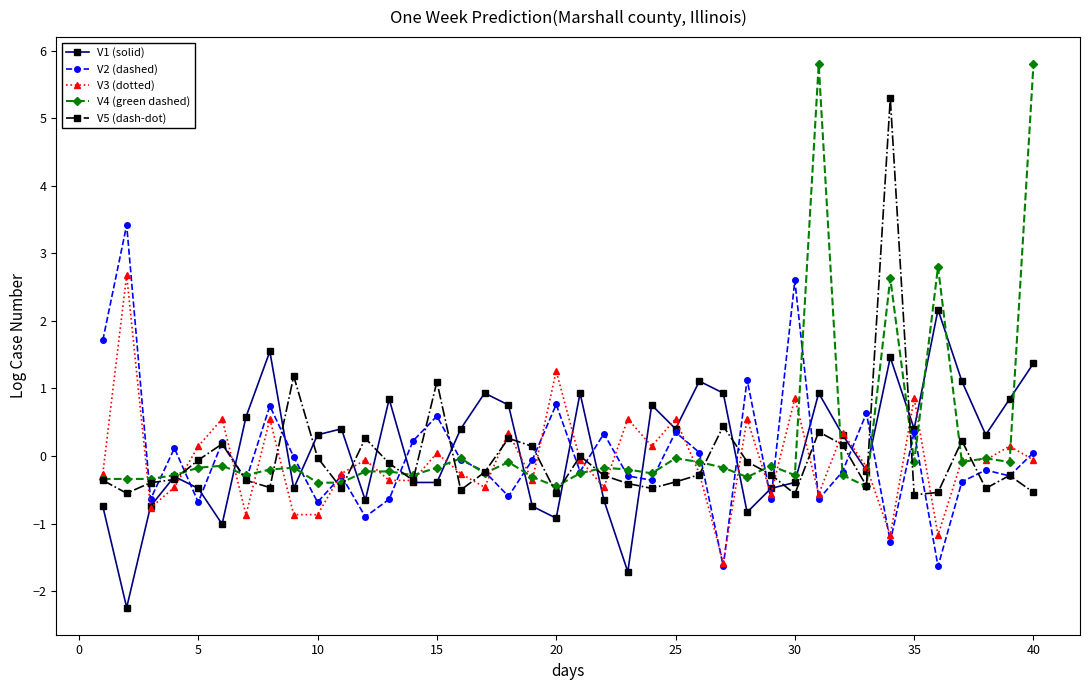

Rank the series by their maximum value, from highest to lowest.

V4 (green dashed), V5 (dash-dot), V2 (dashed), V3 (dotted), V1 (solid)